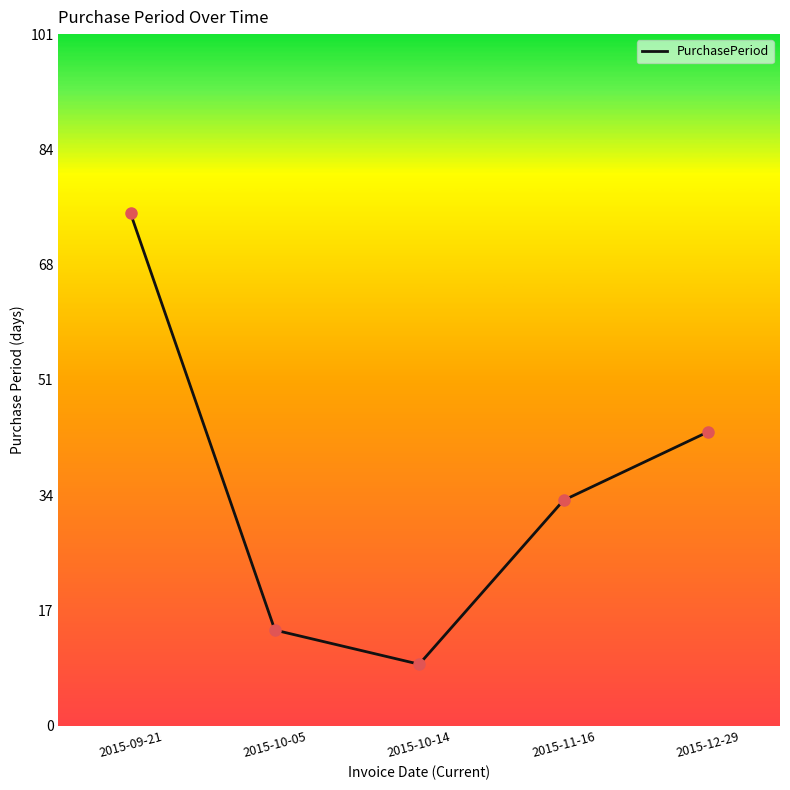

What is the change in value from 2015-10-05 to 2015-10-14?

-5